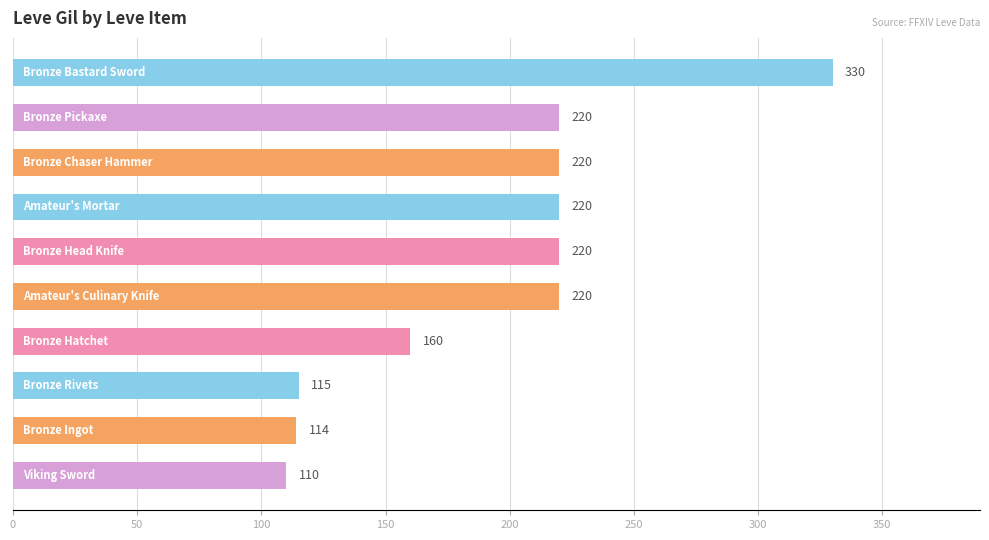

What is the greatest value displayed?

330